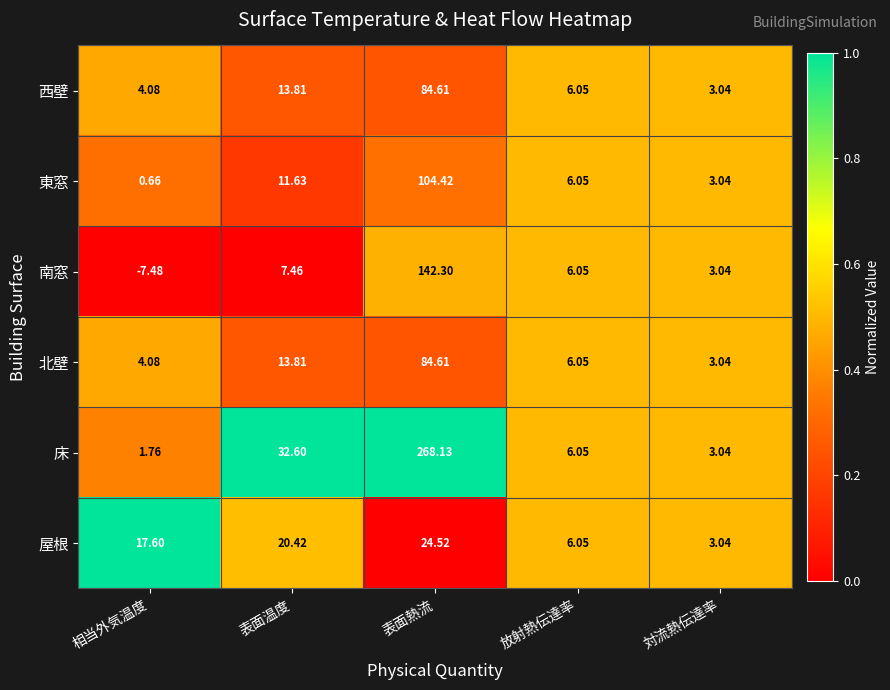

Which series has the widest spread of values?

床